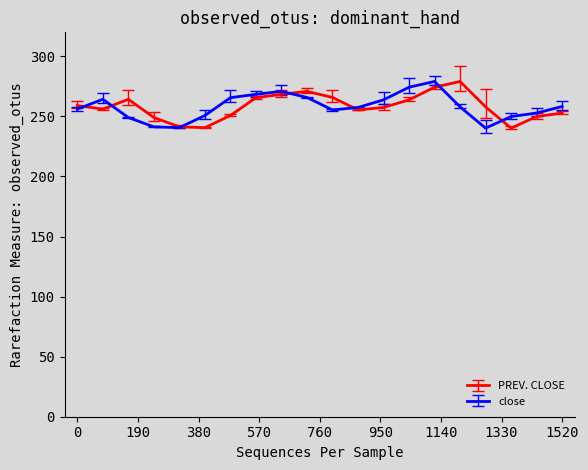

What is the maximum value for PREV. CLOSE?

279.1